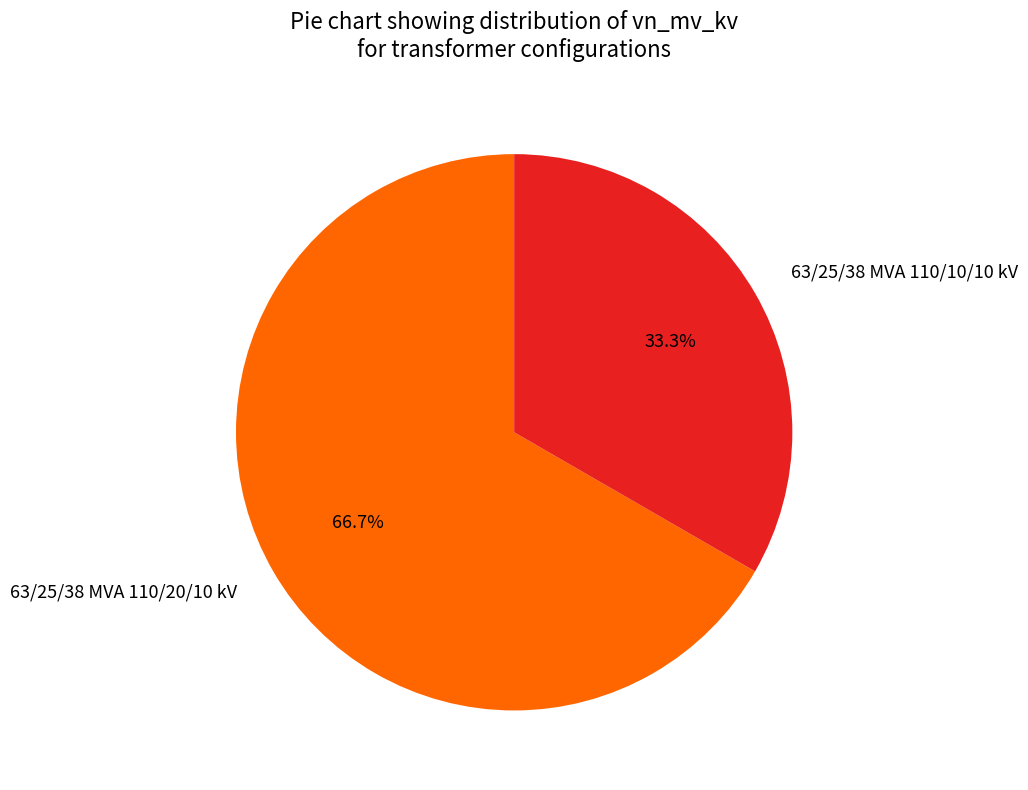

True or false: 63/25/38 MVA 110/10/10 kV accounts for 33% of the total.

True